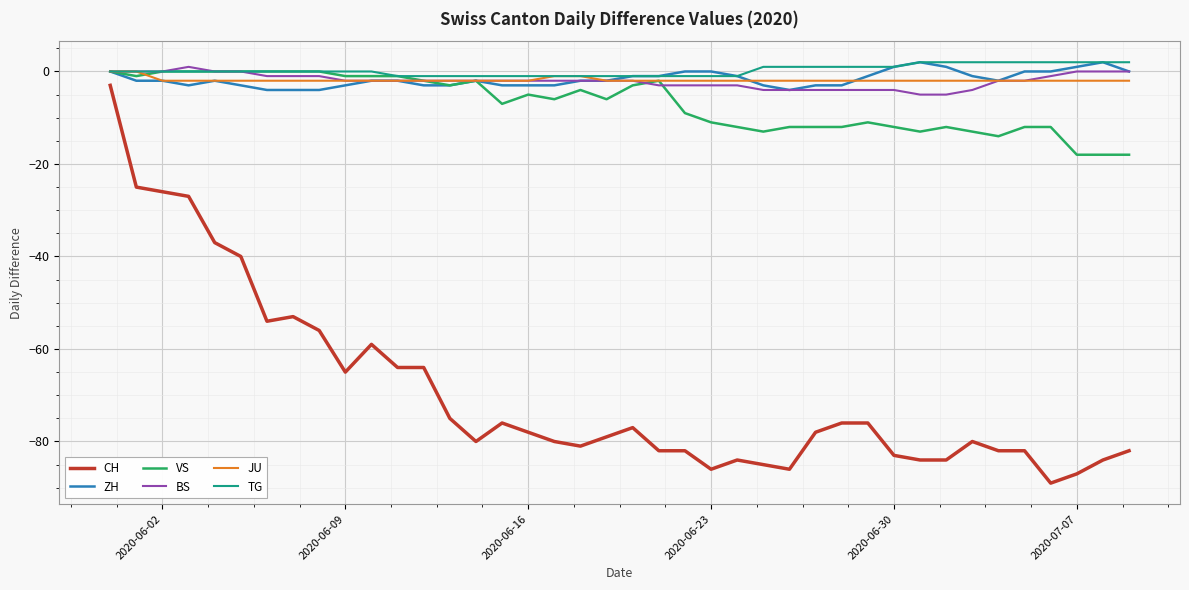

What is the maximum value for CH?

-3